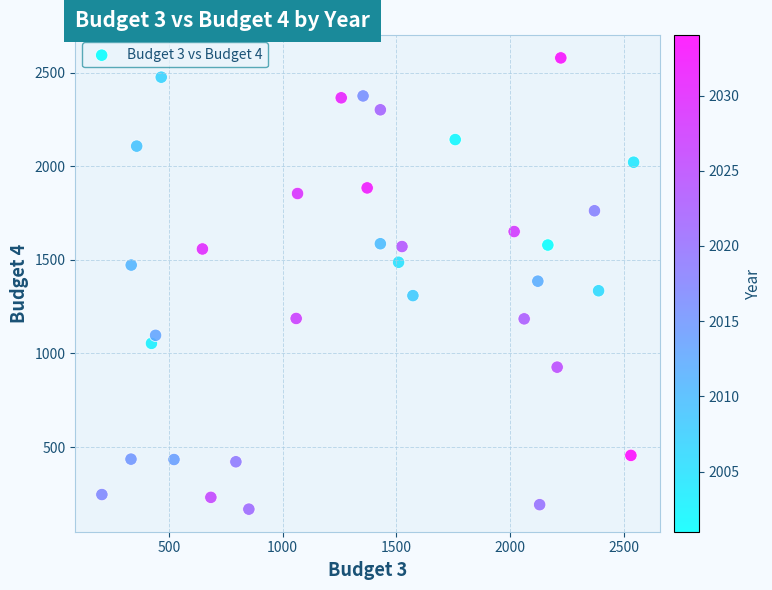

What is the range of Y values (max minus min)?

2409